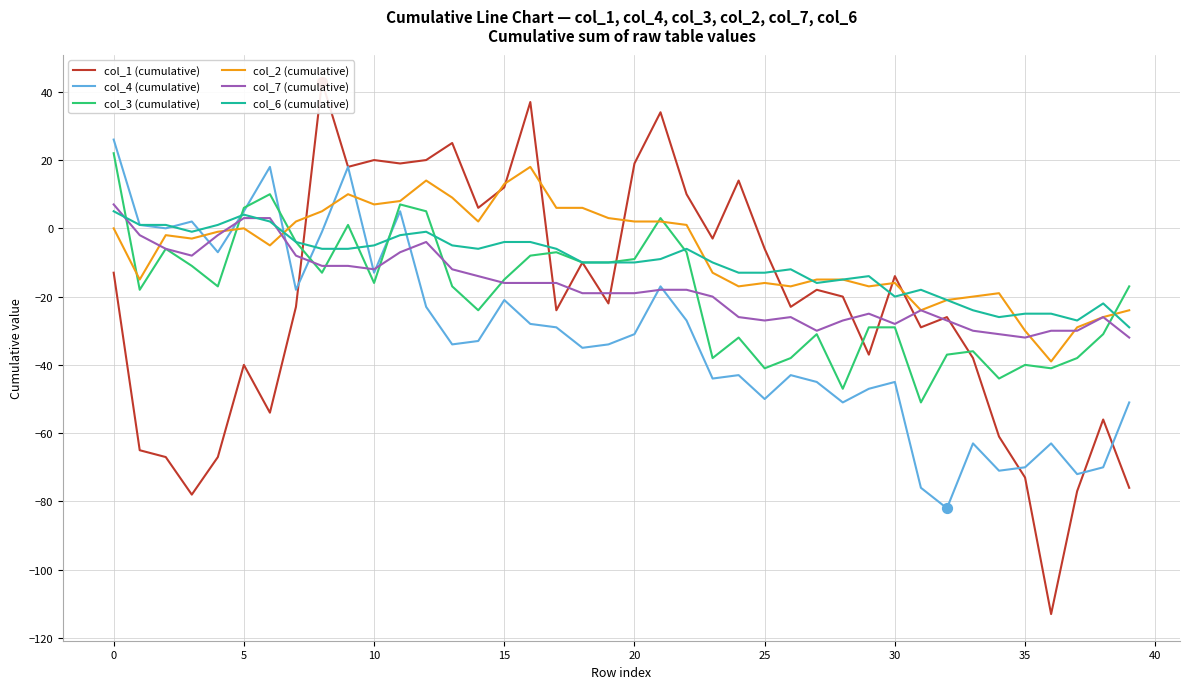

The col_6 (cumulative) series shows -25 at 35. True or false?

True